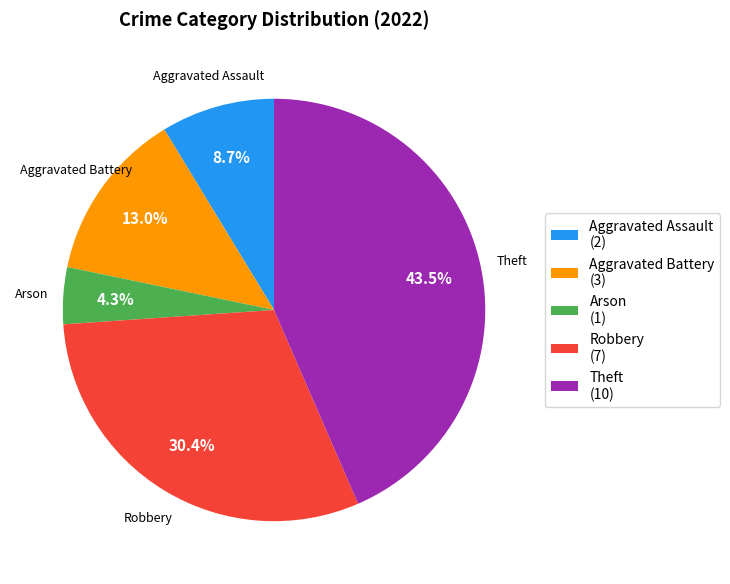

Which slice is the smallest?

Arson